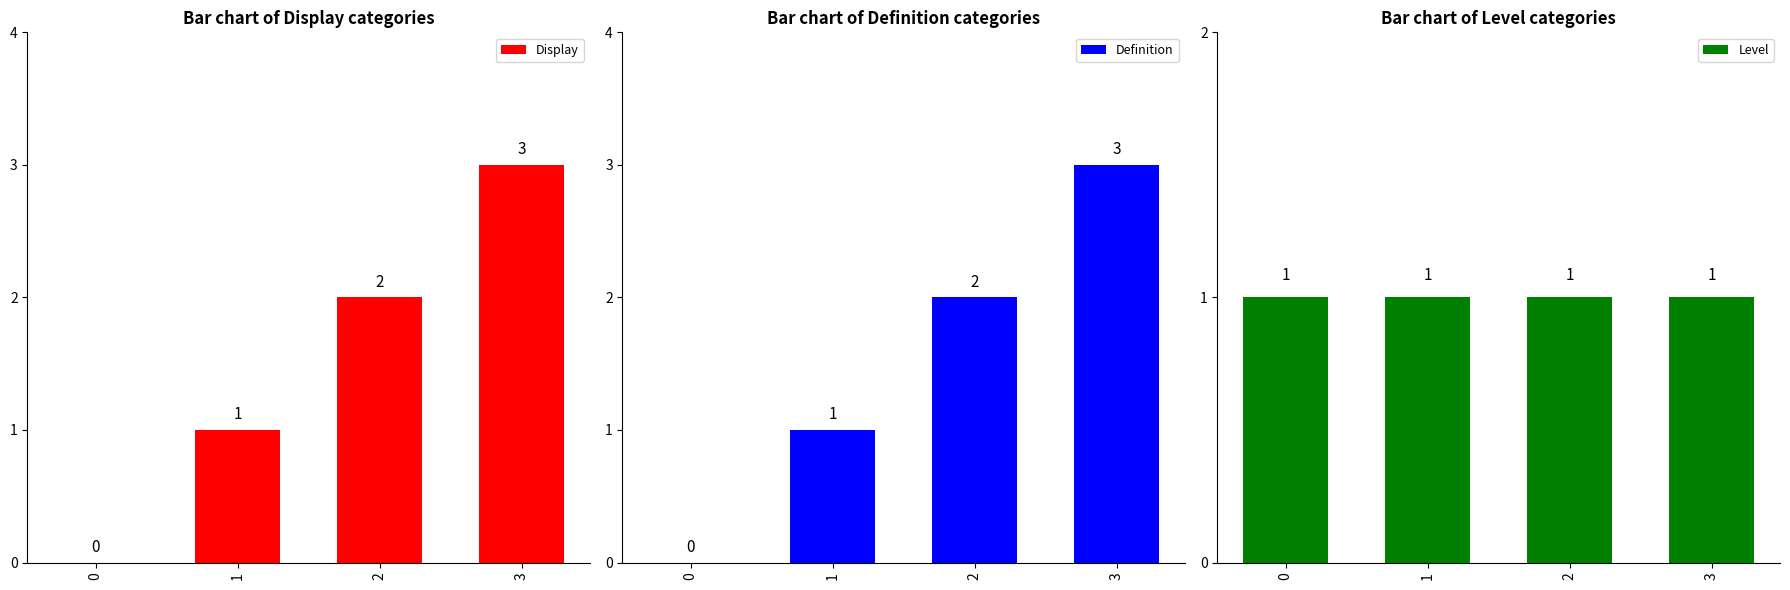

Which category has the highest value in the Definition series?

3